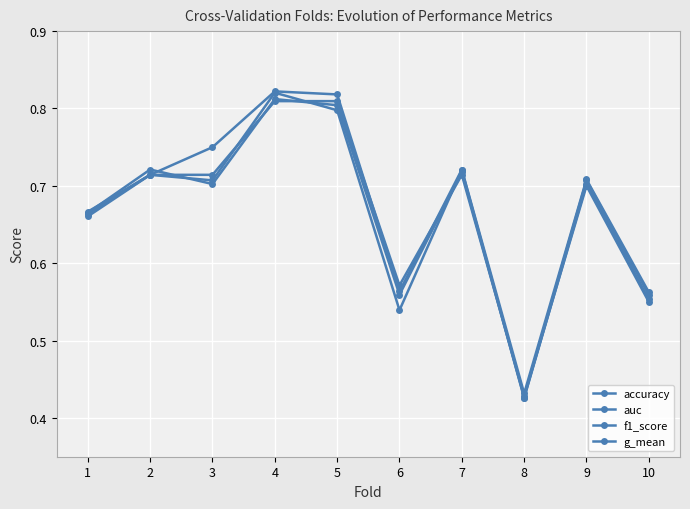

Which series has the largest total across all categories?

auc